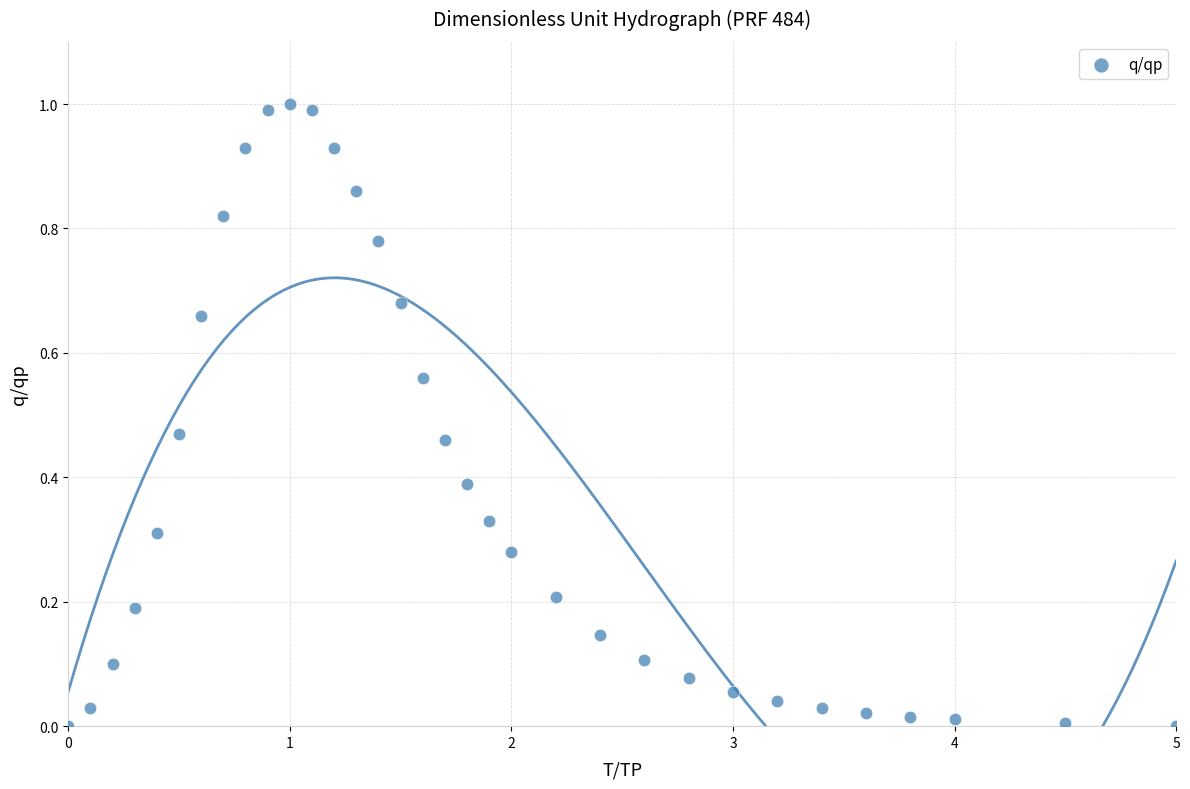

What is the range of X values (max minus min)?

5.0